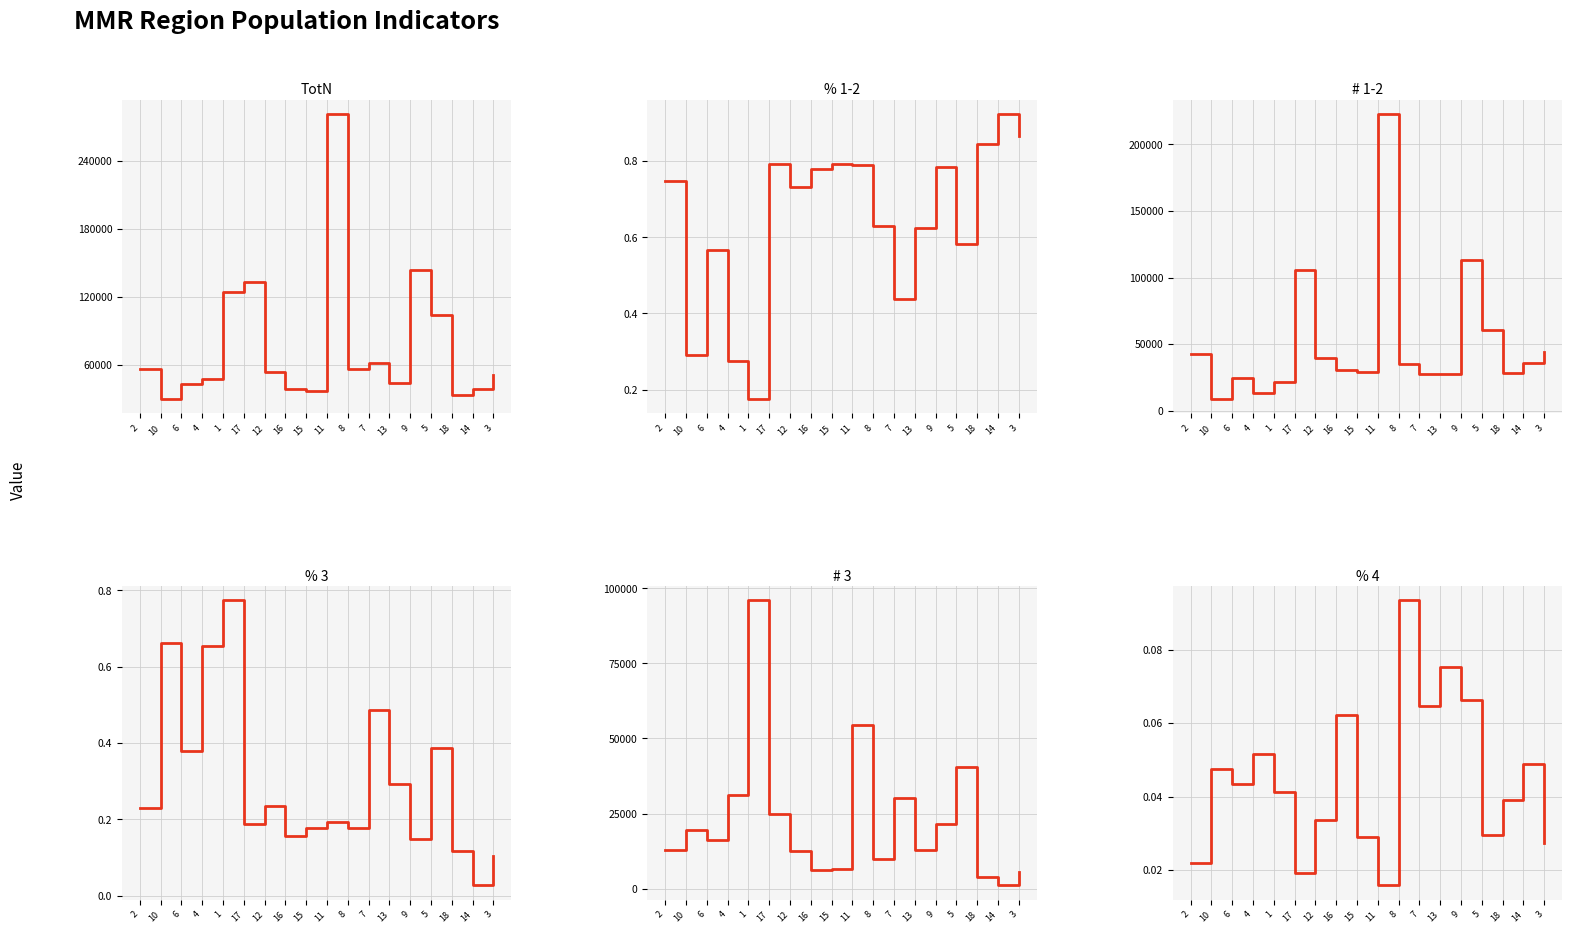

Which has a higher value, 17 or 9?

9